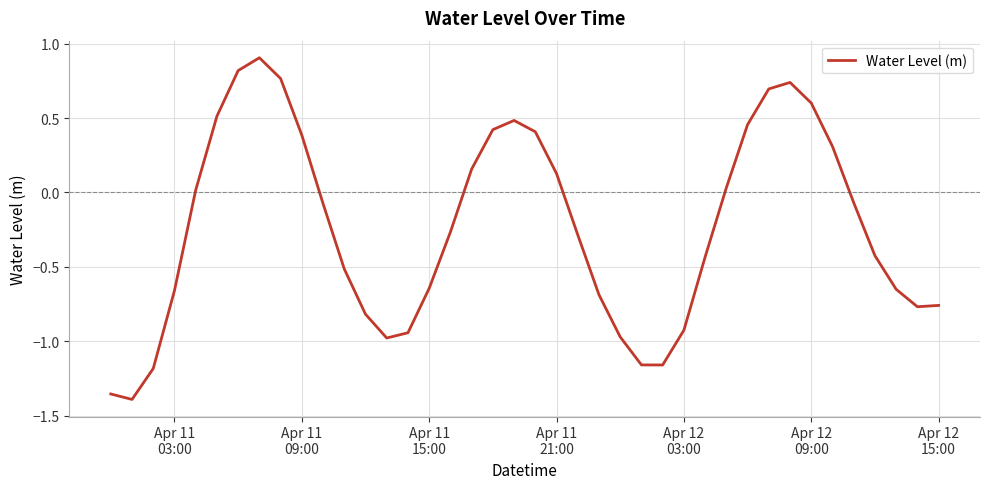

What is the greatest value displayed?

0.9